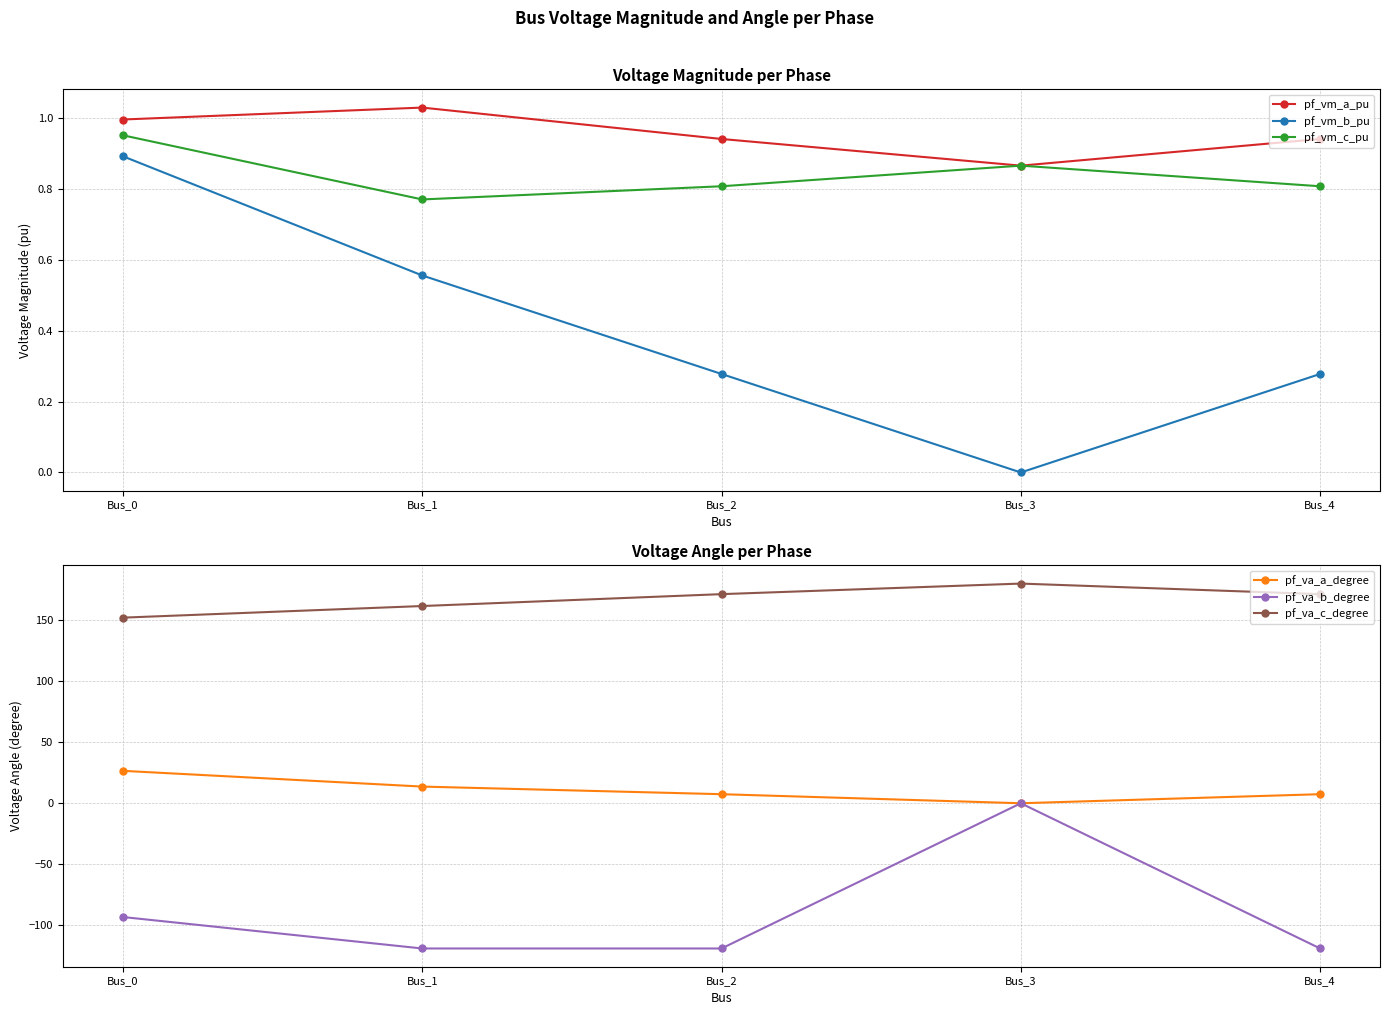

What is the total value across all series at Bus_3?

181.7